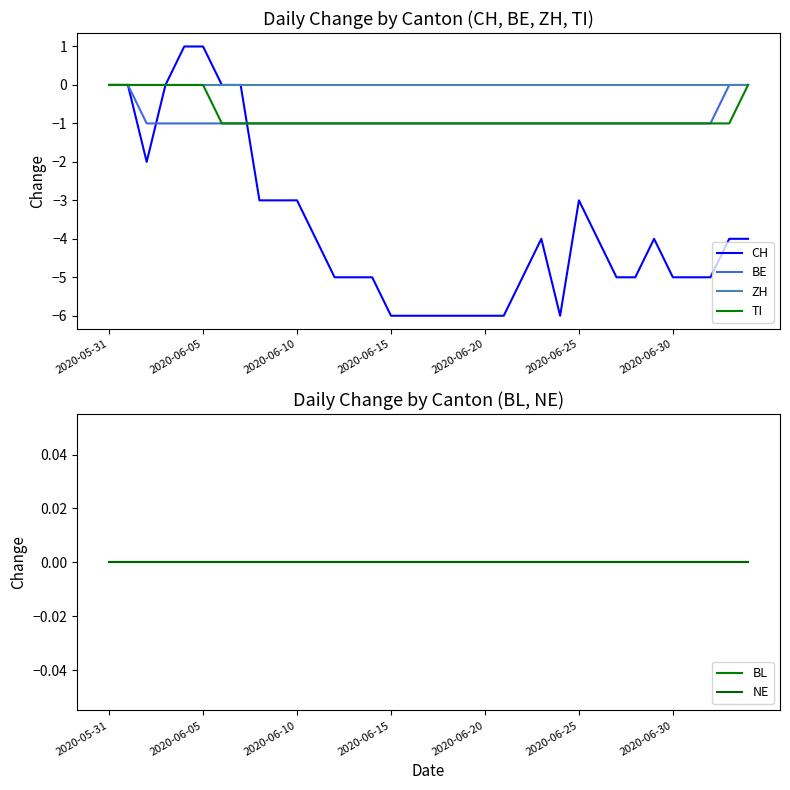

Is it true that CH equals -6 at 2020-06-15?

True